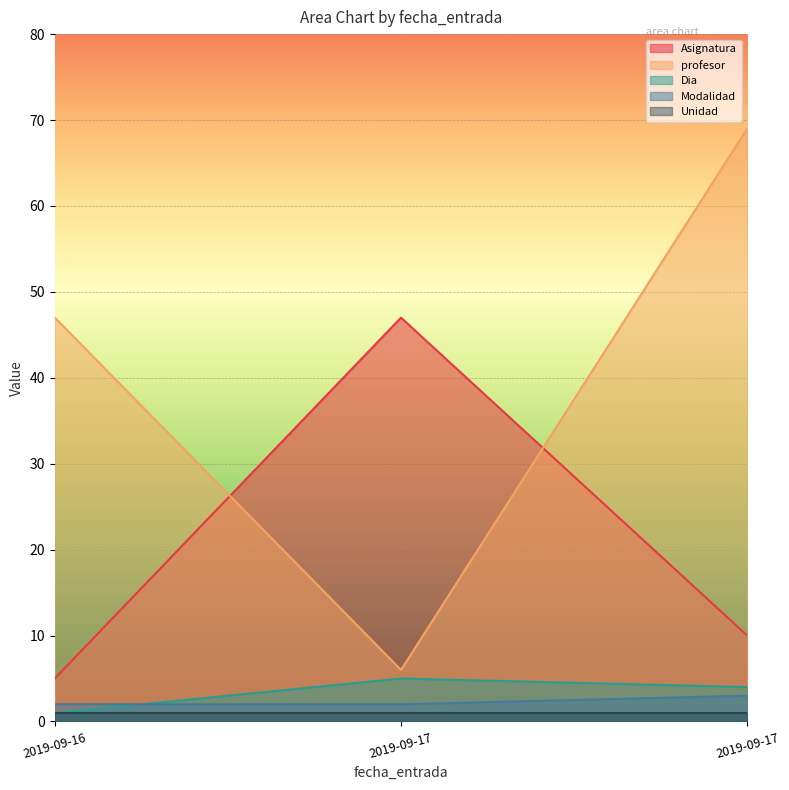

Which series has the largest total across all categories?

profesor